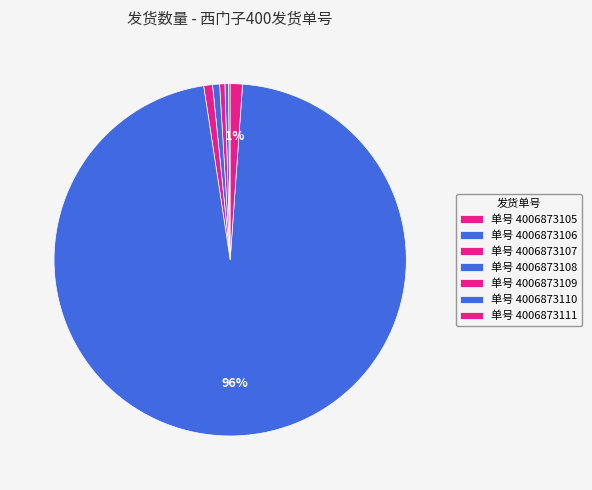

Is there any slice that represents more than half of the pie?

Yes